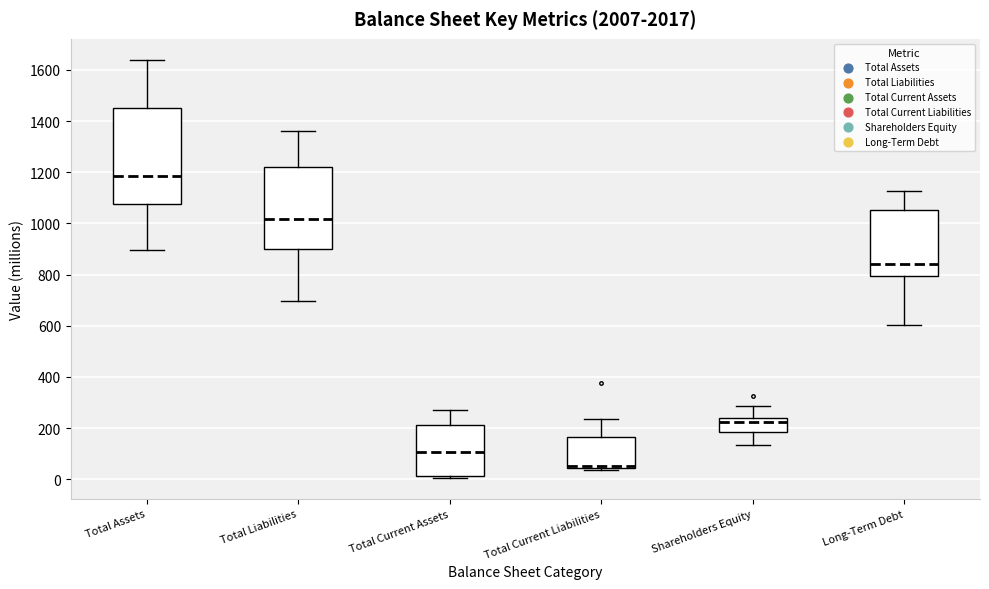

Reading left to right, read every box against the y-axis: the position of its median line, the range the box covers, and the ends of its whiskers. The values are not printed on the chart, so give them approximately, as read against the axis.

Total Assets: median 1180, box 1080 to 1460, whiskers 900 to 1640
Total Liabilities: median 1020, box 900 to 1220, whiskers 700 to 1360
Total Current Assets: median 100, box 20 to 220, whiskers 0 to 280
Total Current Liabilities: median 60 (drawn on the box's lower edge), box 40 to 160, whiskers 40 (just below the box's lower edge) to 240
Shareholders Equity: median 220, box 180 to 240, whiskers 140 to 280
Long-Term Debt: median 840, box 800 to 1060, whiskers 600 to 1120